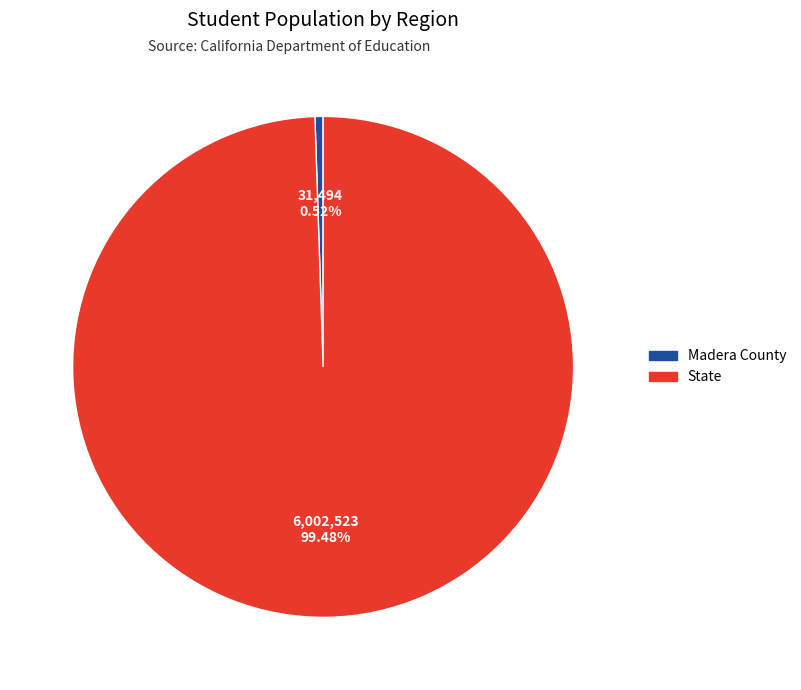

Rank the categories by value from lowest to highest.

Madera County, State